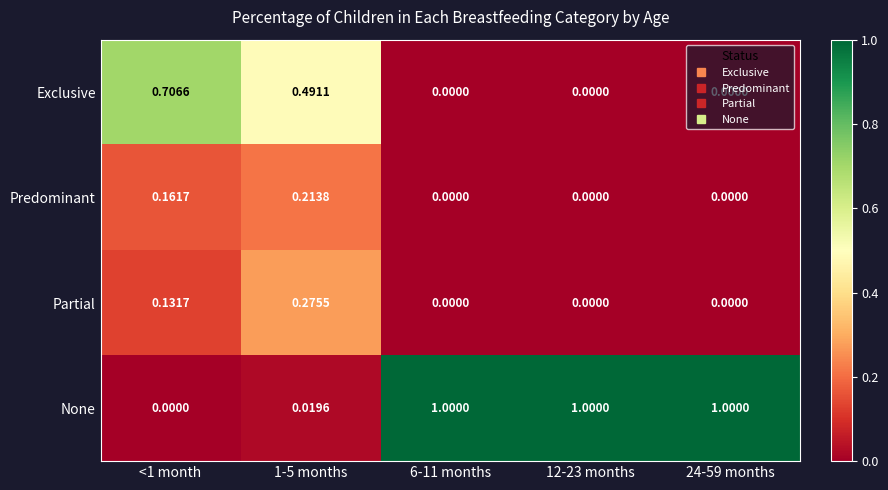

Which series has the largest total across all categories?

None